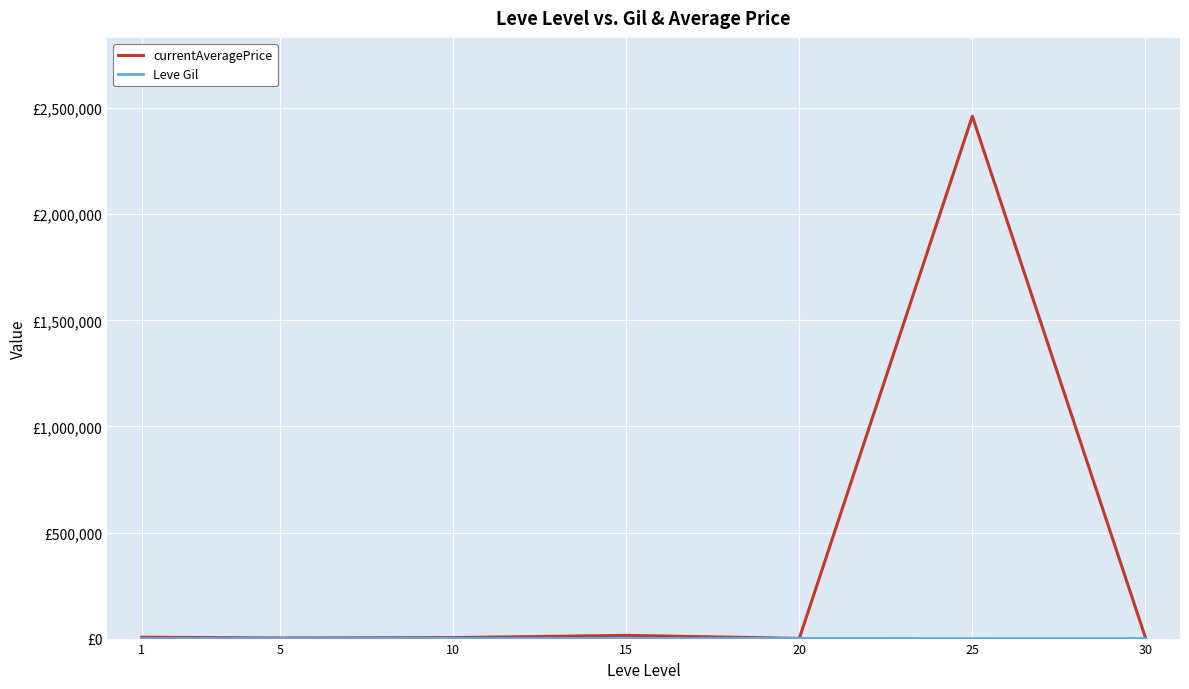

Does the chart have visible grid lines?

Yes